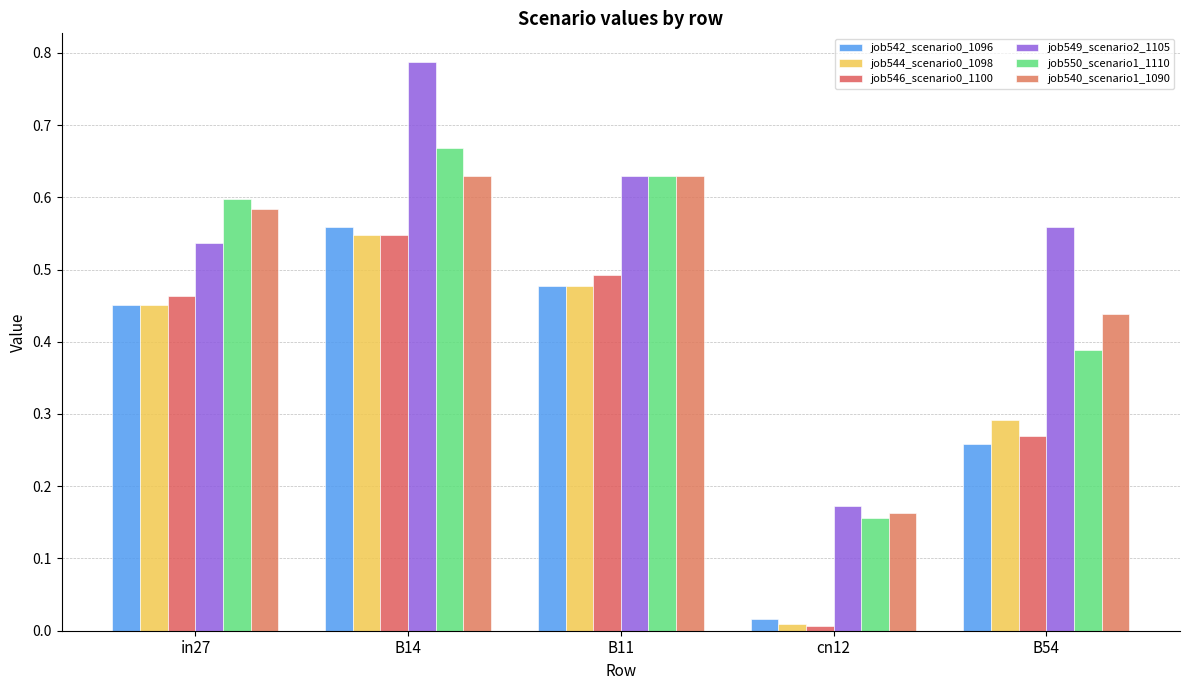

Reading left to right, what are all the values shown in this chart?

job542_scenario0_1096: in27=0.5	B14=0.6	B11=0.5	cn12=0.0	B54=0.3
job544_scenario0_1098: in27=0.5	B14=0.5	B11=0.5	cn12=0.0	B54=0.3
job546_scenario0_1100: in27=0.5	B14=0.5	B11=0.5	cn12=0.0	B54=0.3
job549_scenario2_1105: in27=0.5	B14=0.8	B11=0.6	cn12=0.2	B54=0.6
job550_scenario1_1110: in27=0.6	B14=0.7	B11=0.6	cn12=0.2	B54=0.4
job540_scenario1_1090: in27=0.6	B14=0.6	B11=0.6	cn12=0.2	B54=0.4